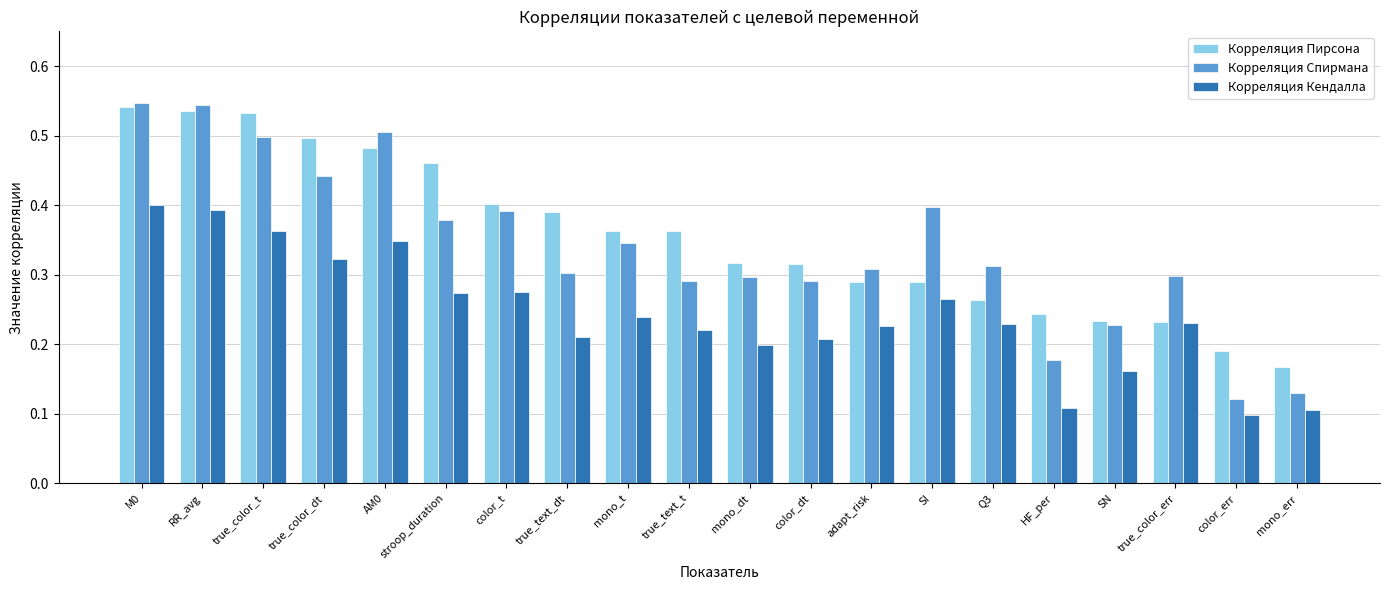

Is the value of Корреляция Кендалла at Q3 greater than the value of Корреляция Спирмана at mono_t?

No